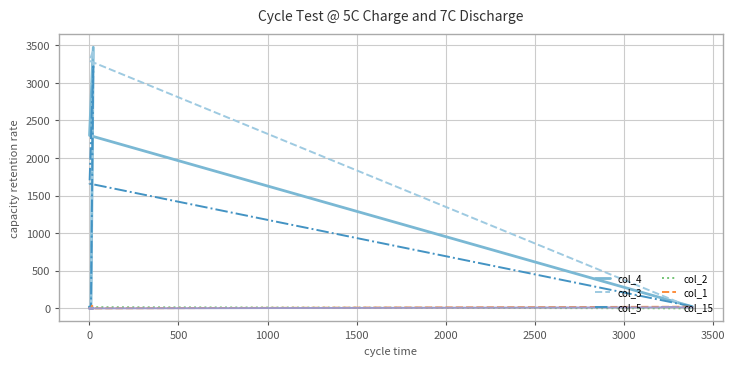

The value of col_15 at 3000 is 5. True or false?

False